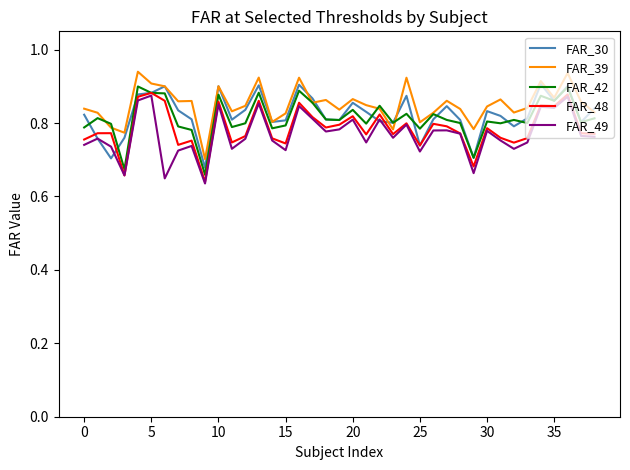

In FAR_49, how many points are lower than both neighbors (excluding endpoints)?

12